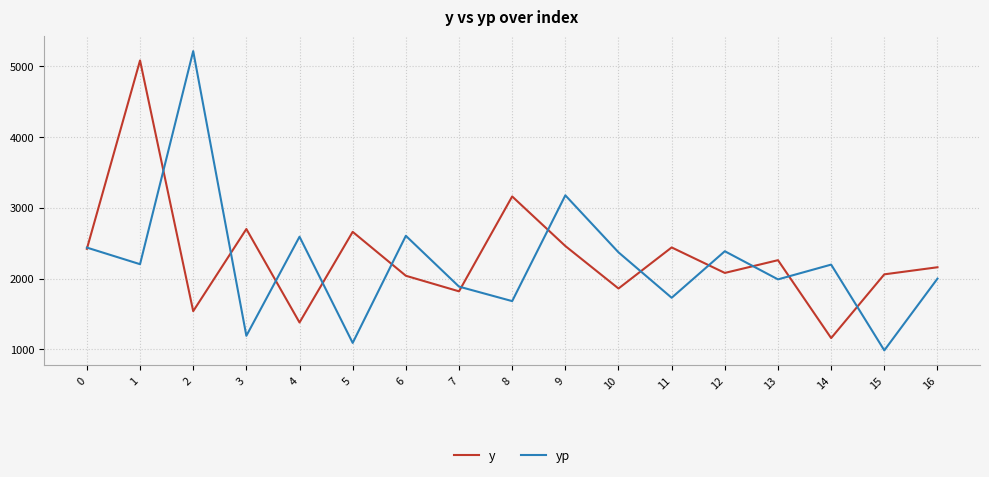

What is the difference between the maximum and minimum values in the yp series?

4225.8